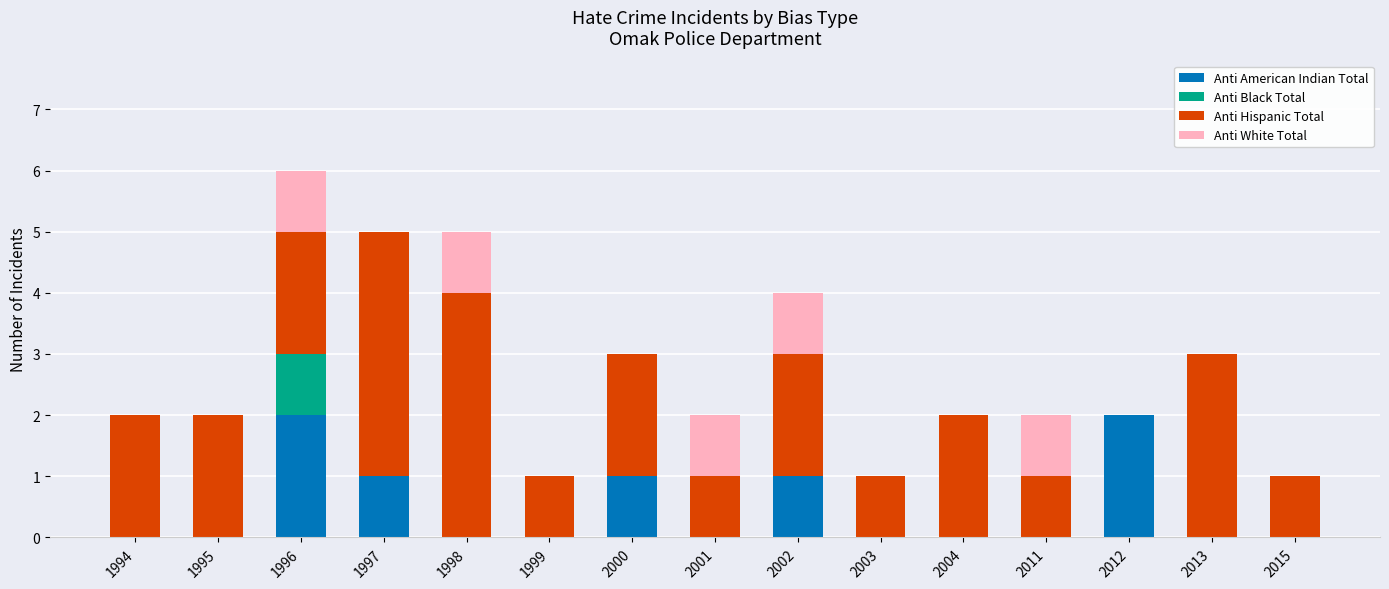

The Anti American Indian Total series shows 2 at 2012. True or false?

True